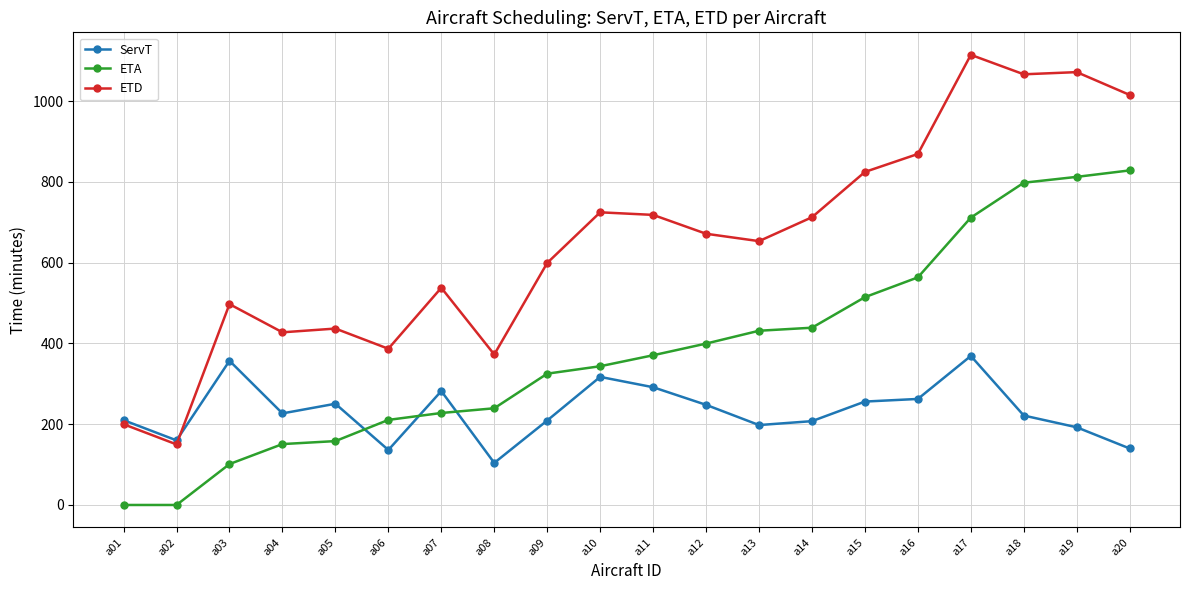

What is the difference between the maximum and second lowest values in the ServT series?

232.9